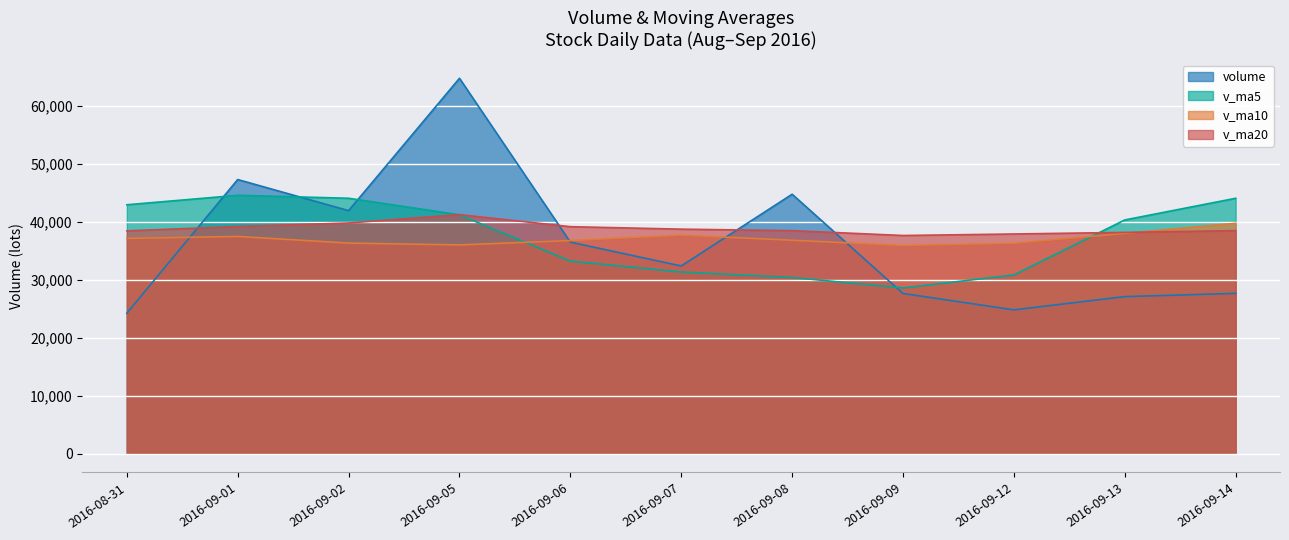

Reading left to right, extract all data points from this chart.

volume: 2016-08-31=24222.3	2016-09-01=47269.7	2016-09-02=41906.6	2016-09-05=64724.6	2016-09-06=36478.1	2016-09-07=32368.4	2016-09-08=44734.8	2016-09-09=27625.1	2016-09-12=24799.4	2016-09-13=27084.0	2016-09-14=27640.1
v_ma5: 2016-08-31=42920.3	2016-09-01=44549.5	2016-09-02=44042.5	2016-09-05=41186.2	2016-09-06=33201.2	2016-09-07=31322.3	2016-09-08=30376.7	2016-09-09=28583.9	2016-09-12=30817.2	2016-09-13=40301.5	2016-09-14=44038.9
v_ma10: 2016-08-31=37121.3	2016-09-01=37463.1	2016-09-02=36313.2	2016-09-05=36001.7	2016-09-06=36751.3	2016-09-07=37680.7	2016-09-08=36807.3	2016-09-09=35892.5	2016-09-12=36292.6	2016-09-13=37988.3	2016-09-14=39724.4
v_ma20: 2016-08-31=38422.9	2016-09-01=39167.2	2016-09-02=39778.2	2016-09-05=41218.4	2016-09-06=39143.0	2016-09-07=38715.5	2016-09-08=38457.9	2016-09-09=37622.2	2016-09-12=37880.9	2016-09-13=38155.1	2016-09-14=38465.2